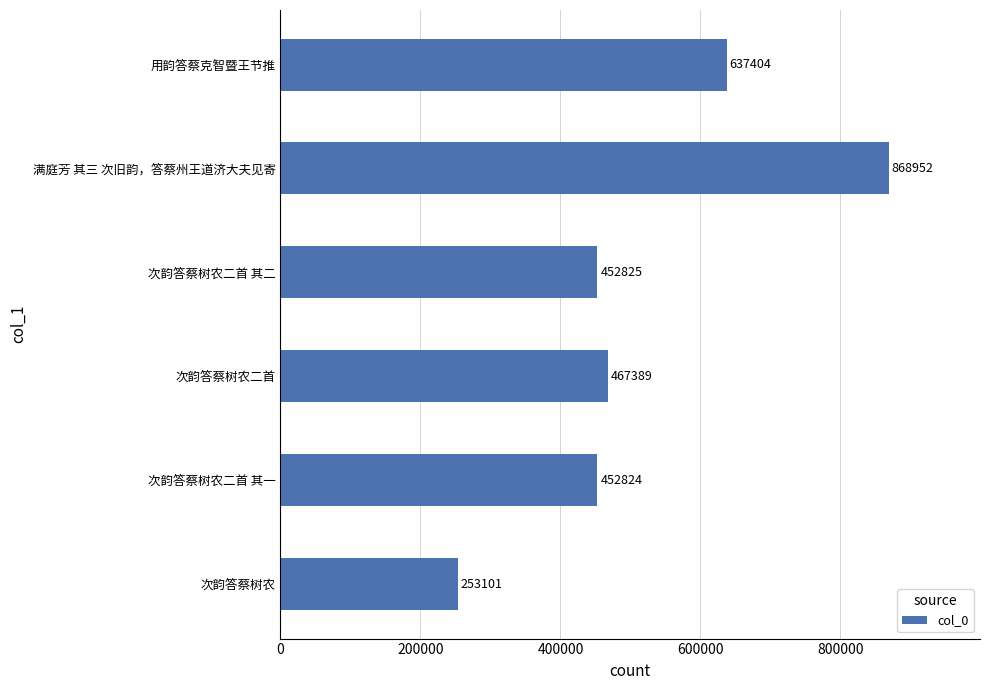

Where is the data nearest to the value 561026?

用韵答蔡克智暨王节推